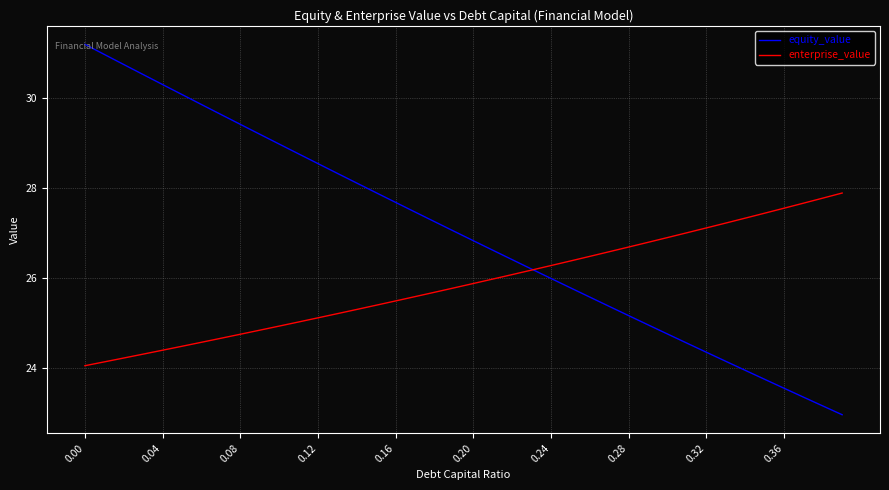

What is the maximum value shown in the chart?

31.2